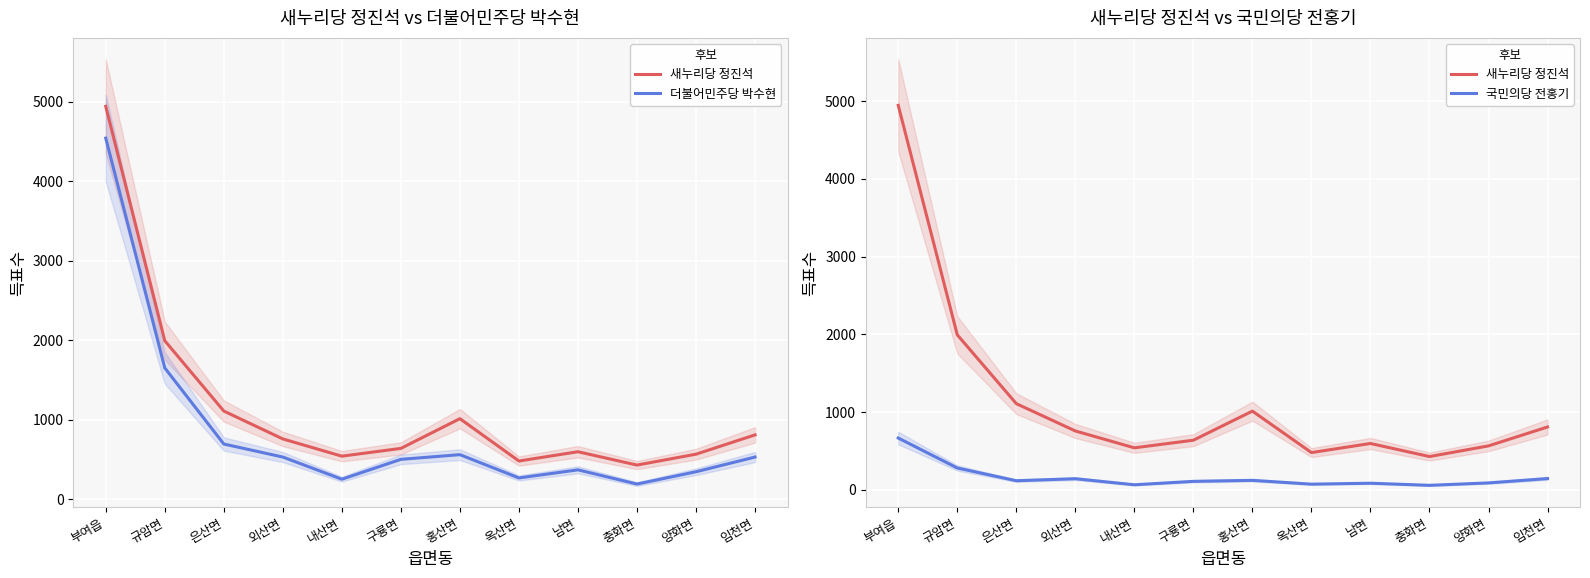

What is the average value of the 더불어민주당 박수현 series?

870